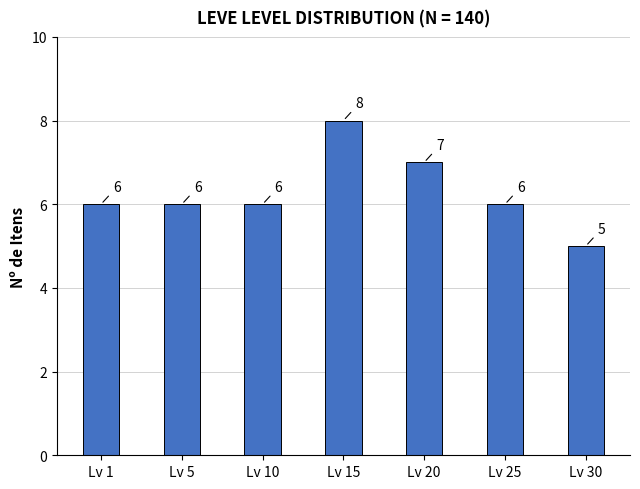

What is the value of the 6th bar from the left?

6